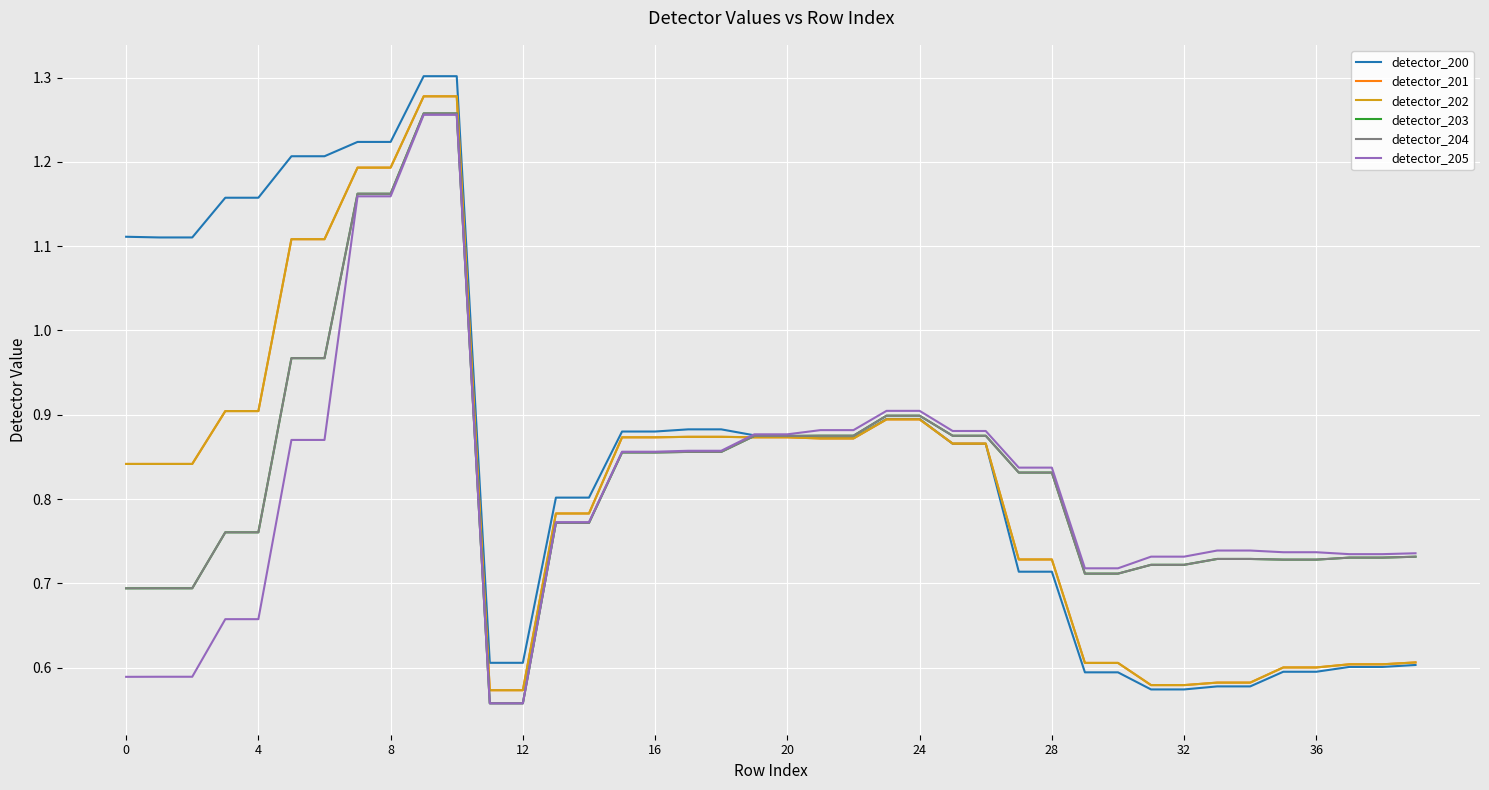

True or false: detector_201 and detector_203 cross at least once.

True